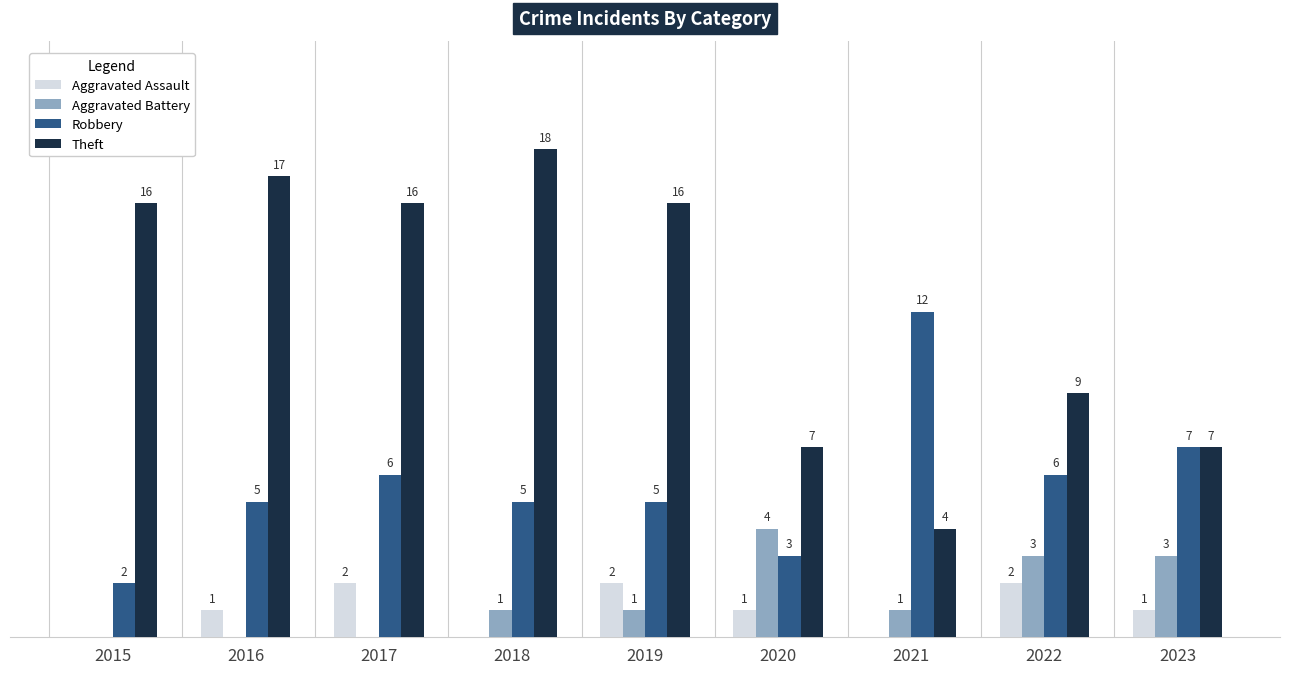

Is the value of Aggravated Assault at 2017 greater than the value of Aggravated Battery at 2017?

Yes